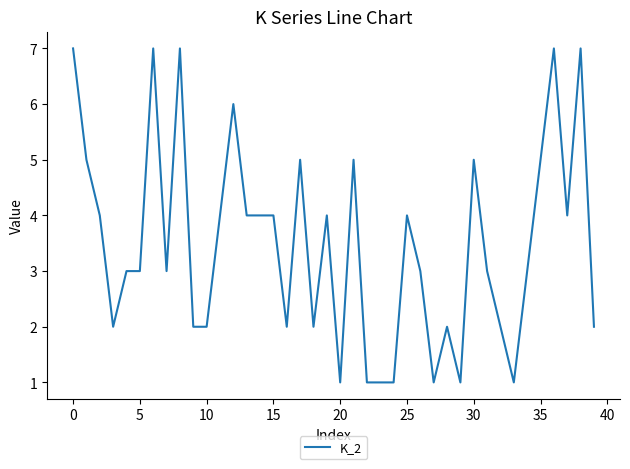

Reading left to right, what are all the values shown in this chart?

7	5	4	2	3	3	7	3	7	2	2	4	6	4	4	4	2	5	2	4	1	5	1	1	1	4	3	1	2	1	5	3	2	1	3	5	7	4	7	2